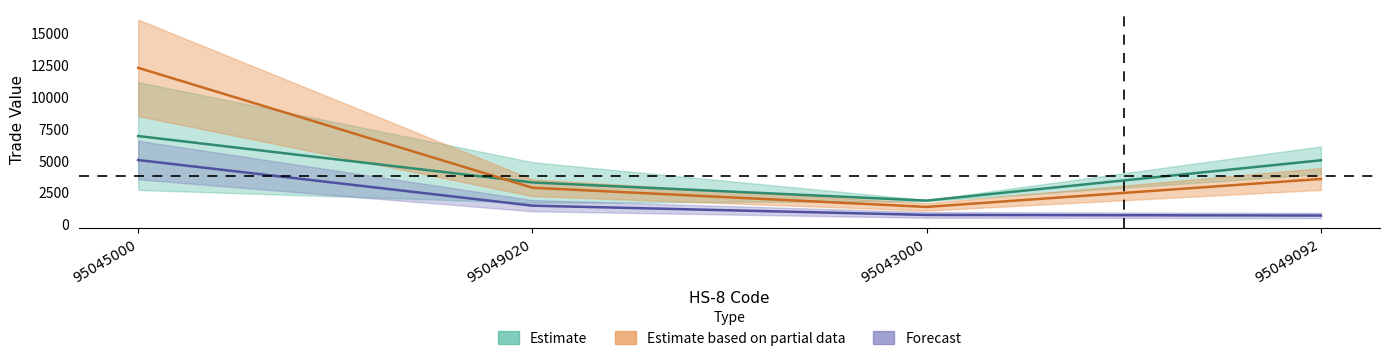

In 201612, how many points are lower than both neighbors (excluding endpoints)?

1